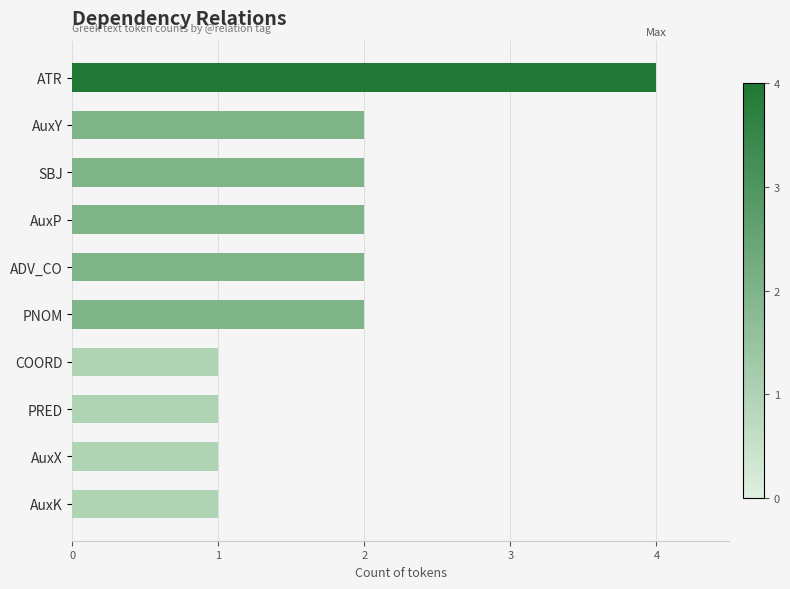

True or false: the data shows 3 at AuxP.

False